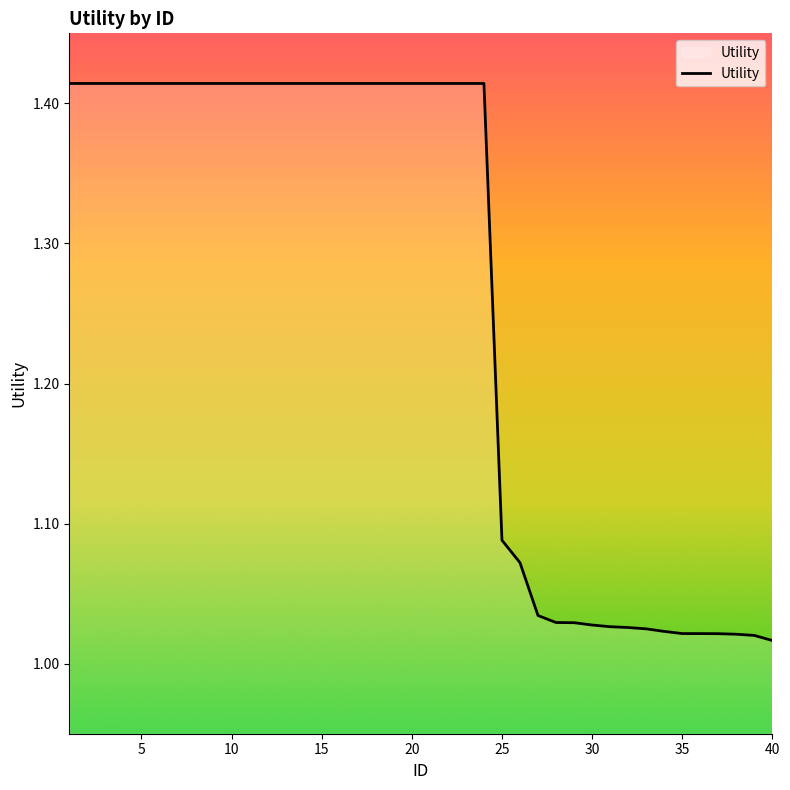

What is the difference between the maximum and minimum values?

0.4